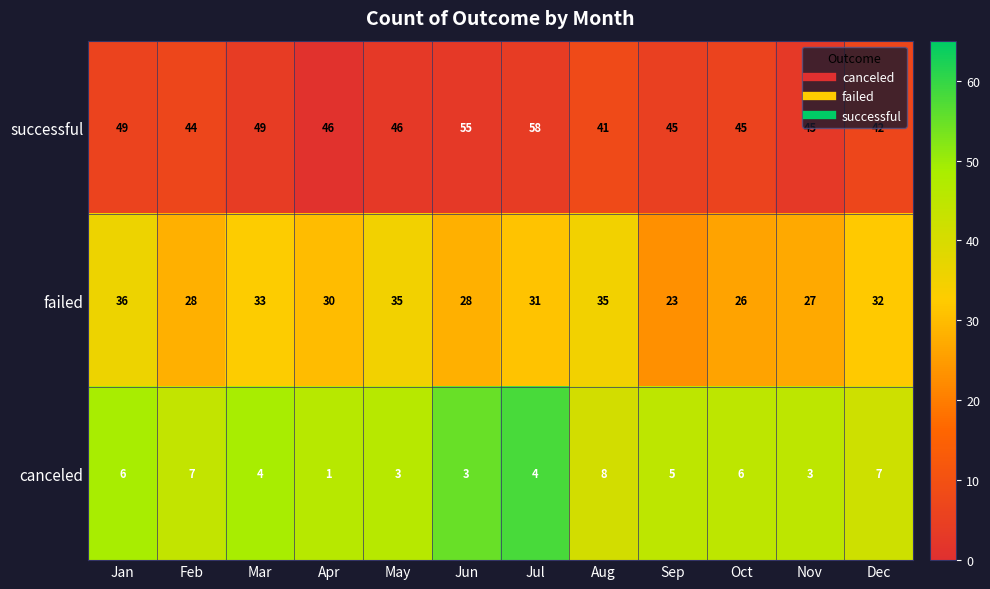

At Jun, list the series in order from largest to smallest.

successful, failed, canceled